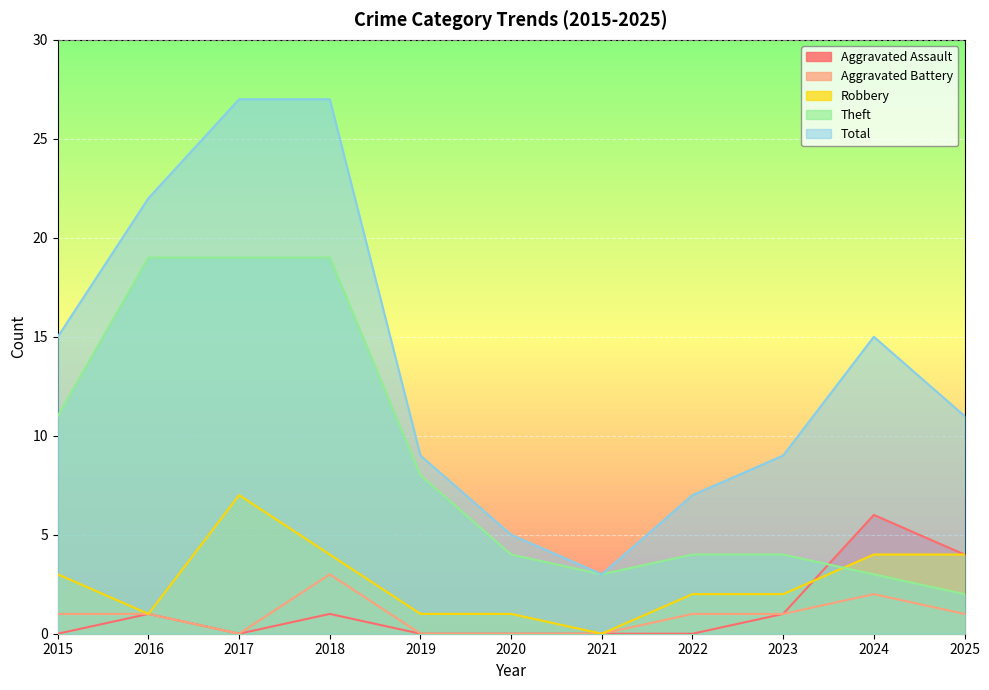

True or false: Robbery has more than 0 points higher than both neighbors.

True